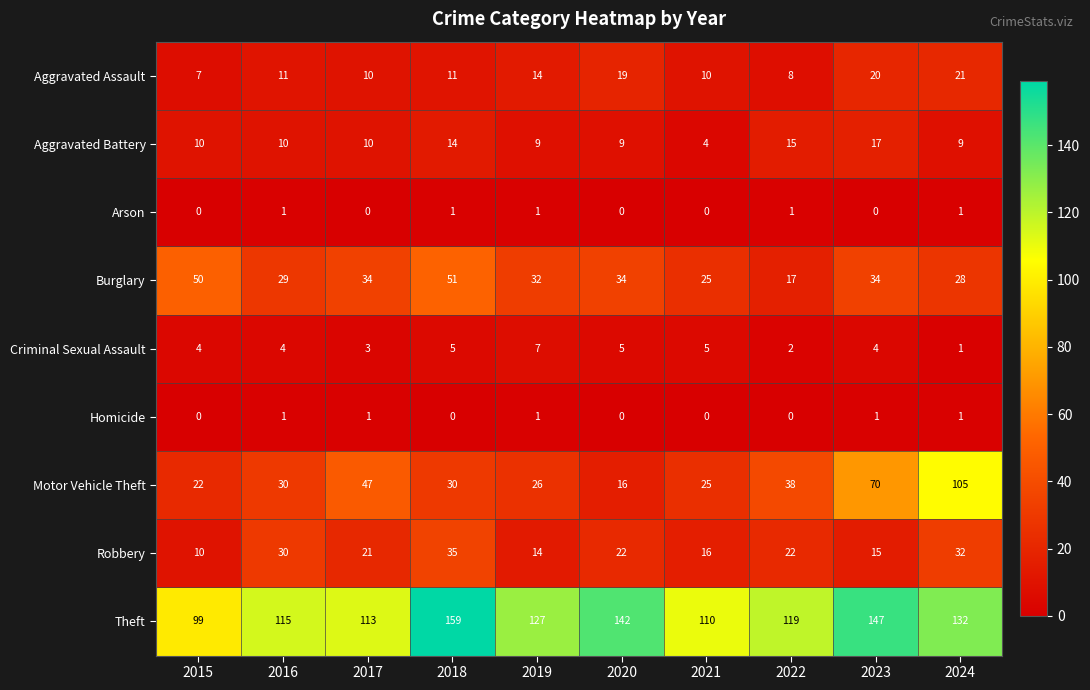

True or false: Aggravated Battery has a value of 12 at 2019.

False